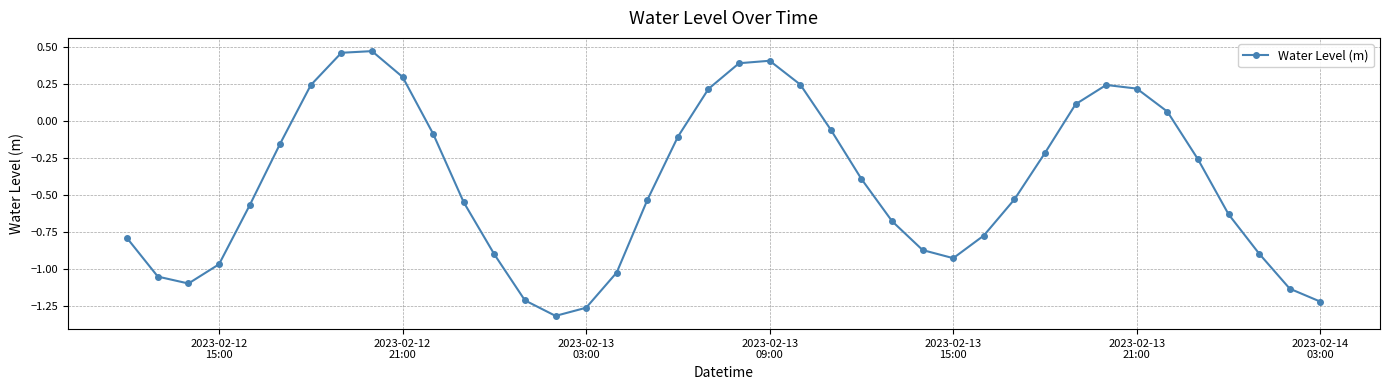

What is the difference between the maximum and second lowest values?

1.7